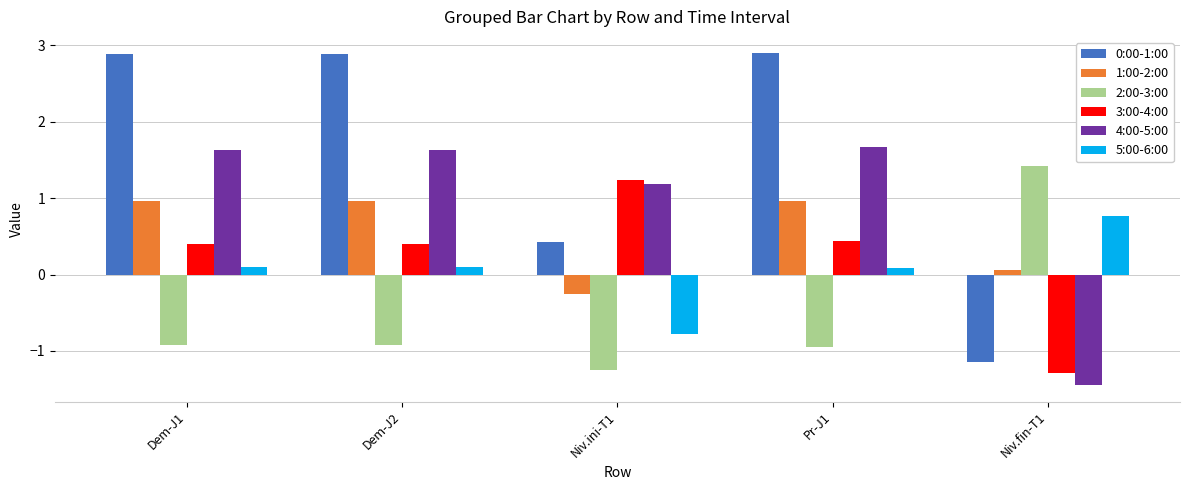

What is the minimum value for 4:00-5:00?

-1.4